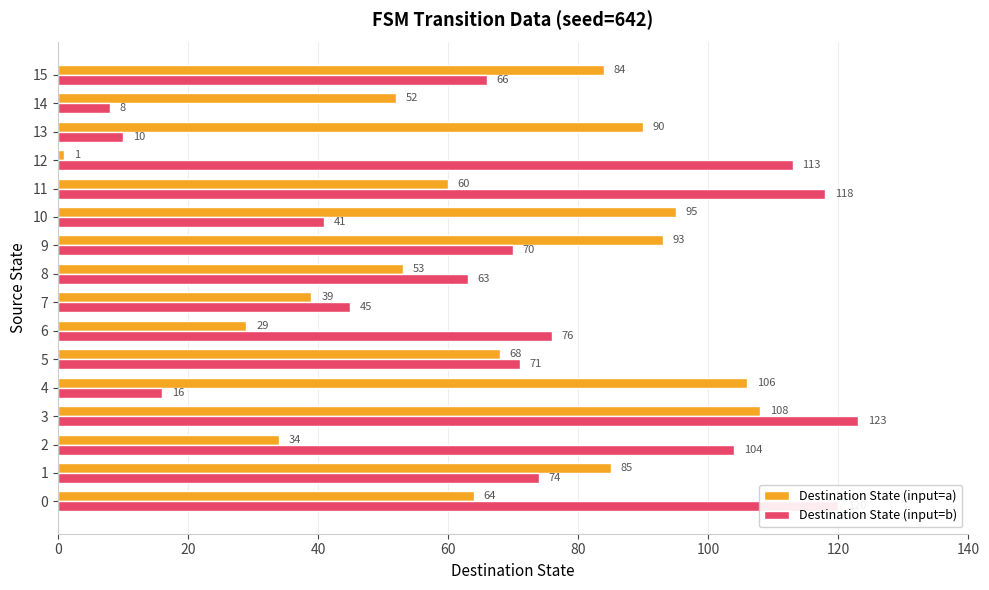

List the series in order of their overall mean, lowest first.

Destination State (input=a), Destination State (input=b)